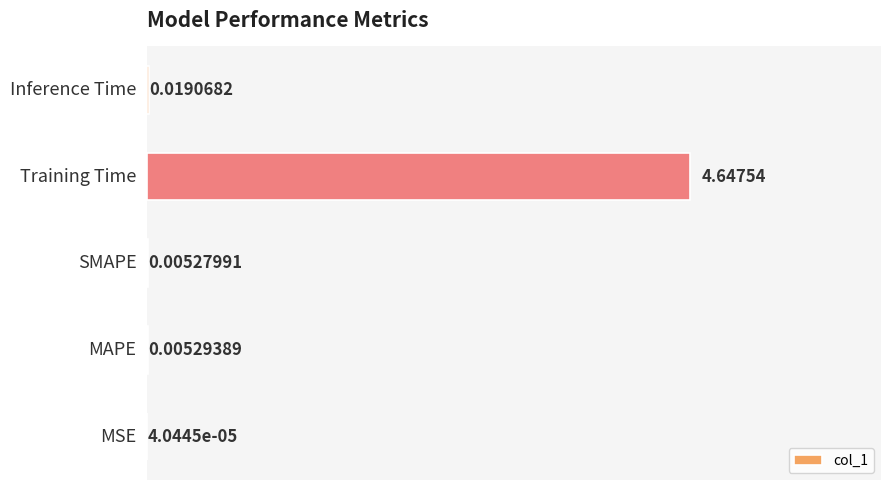

Reading left to right, transcribe all the data shown in this chart.

0.0	0.0	0.0	4.6	0.0